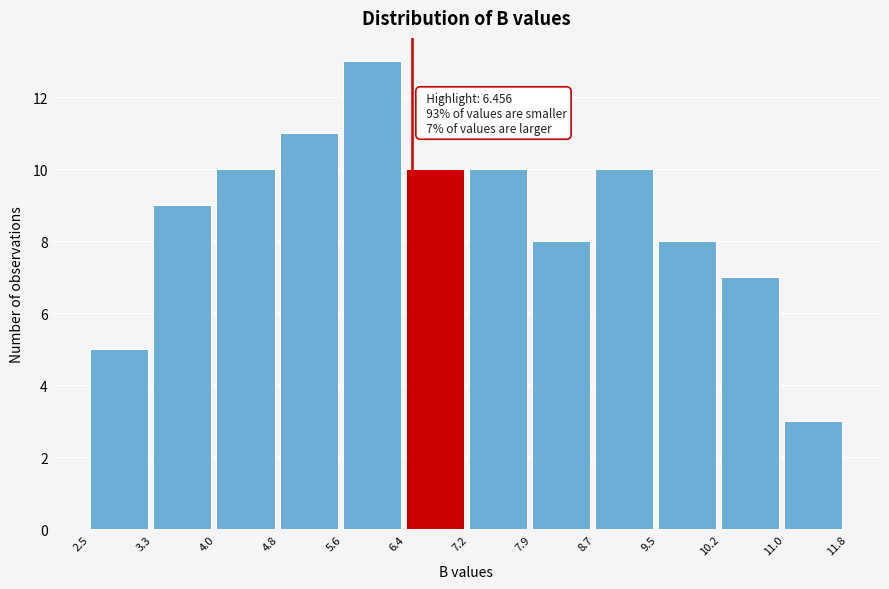

Which range on the x-axis has the tallest bar?

5.6 to 6.4